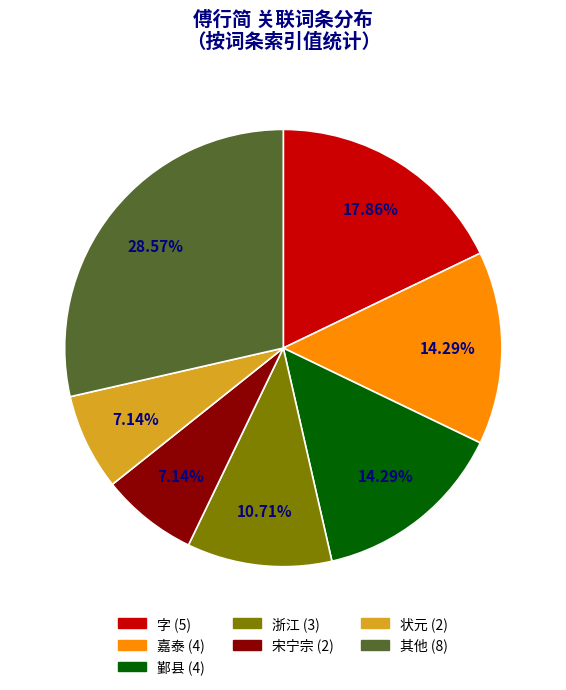

Is the sum of 鄞县 (4) and 嘉泰 (4) greater than half?

No